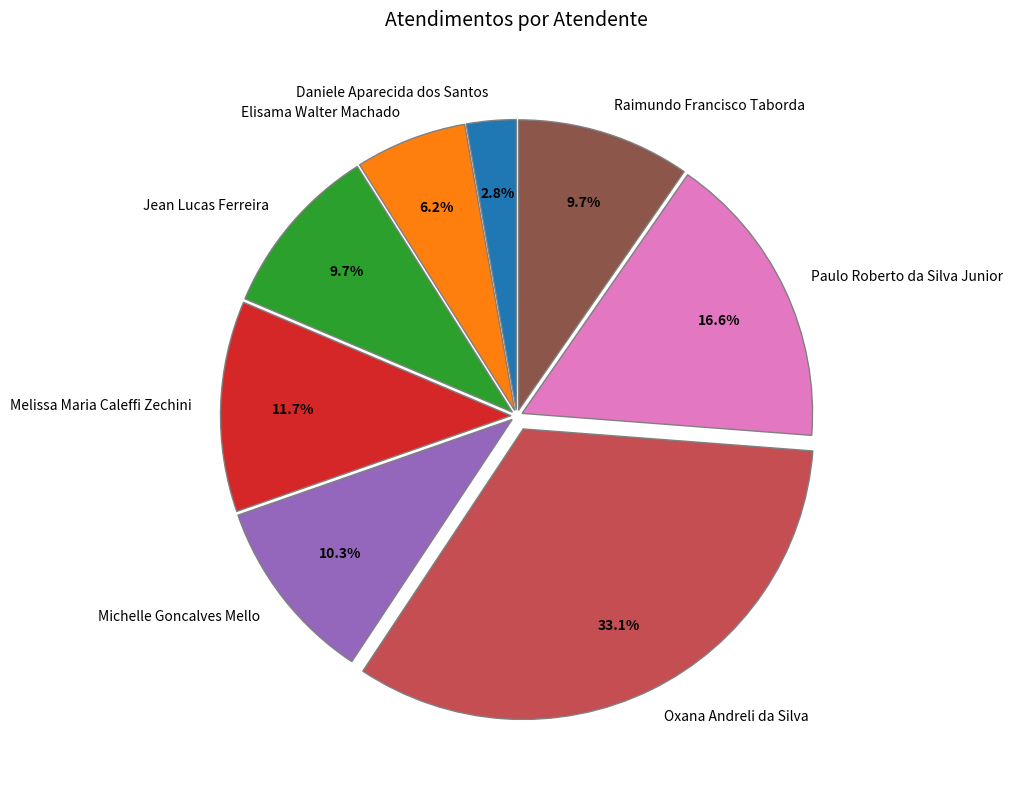

What is the ratio of the value at Jean Lucas Ferreira to the value at Raimundo Francisco Taborda?

1.0